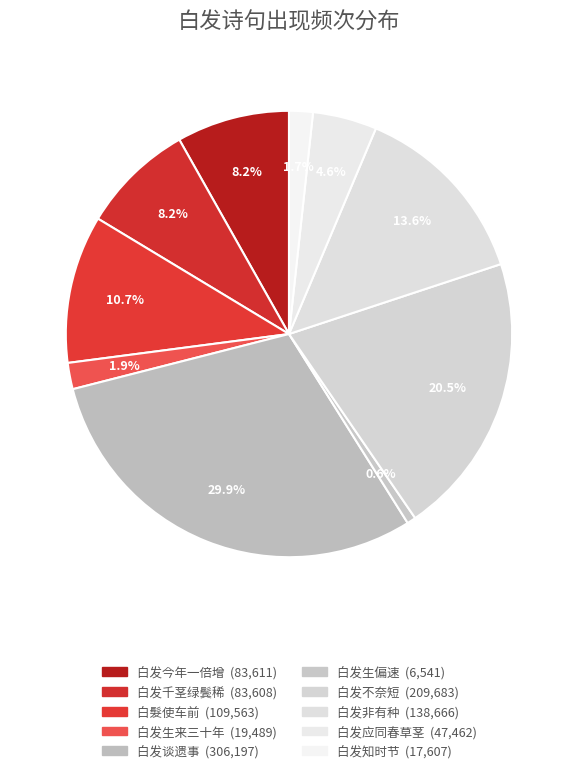

To the nearest percent, what portion does 白发谈遗事 represent?

30%